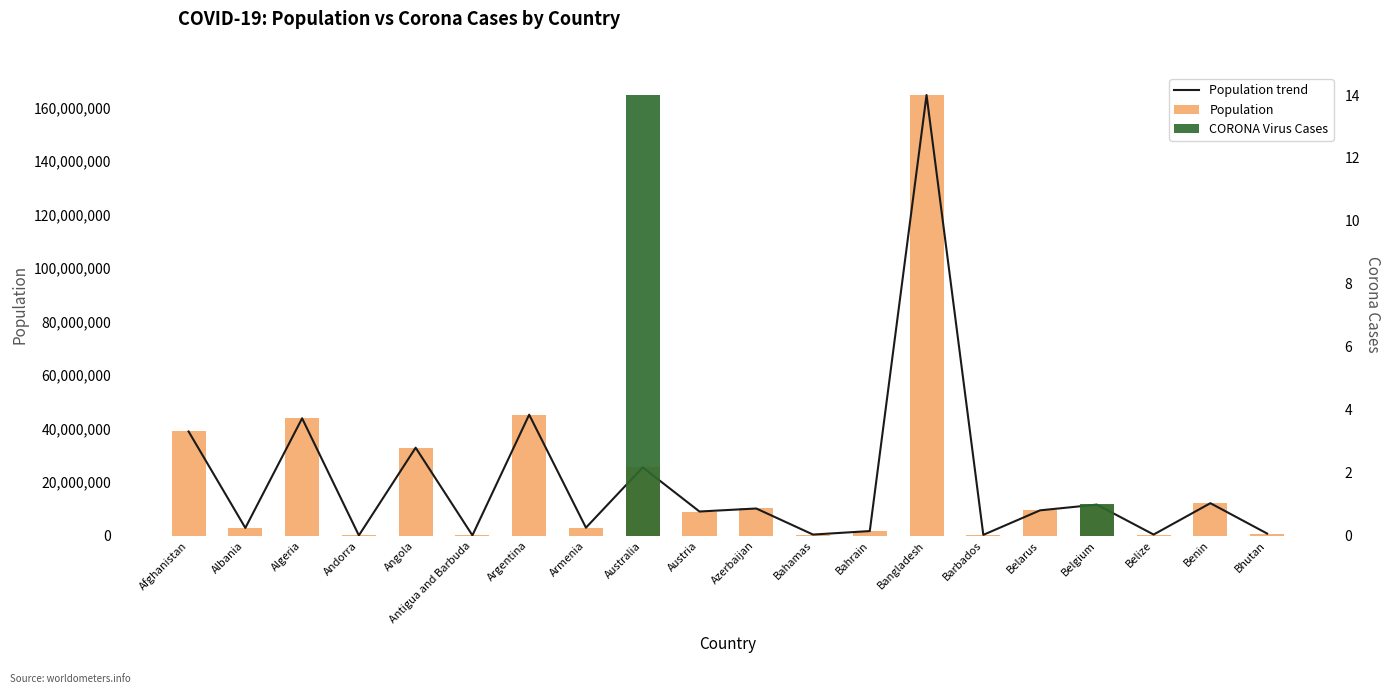

Which series has the widest spread of values?

Population trend